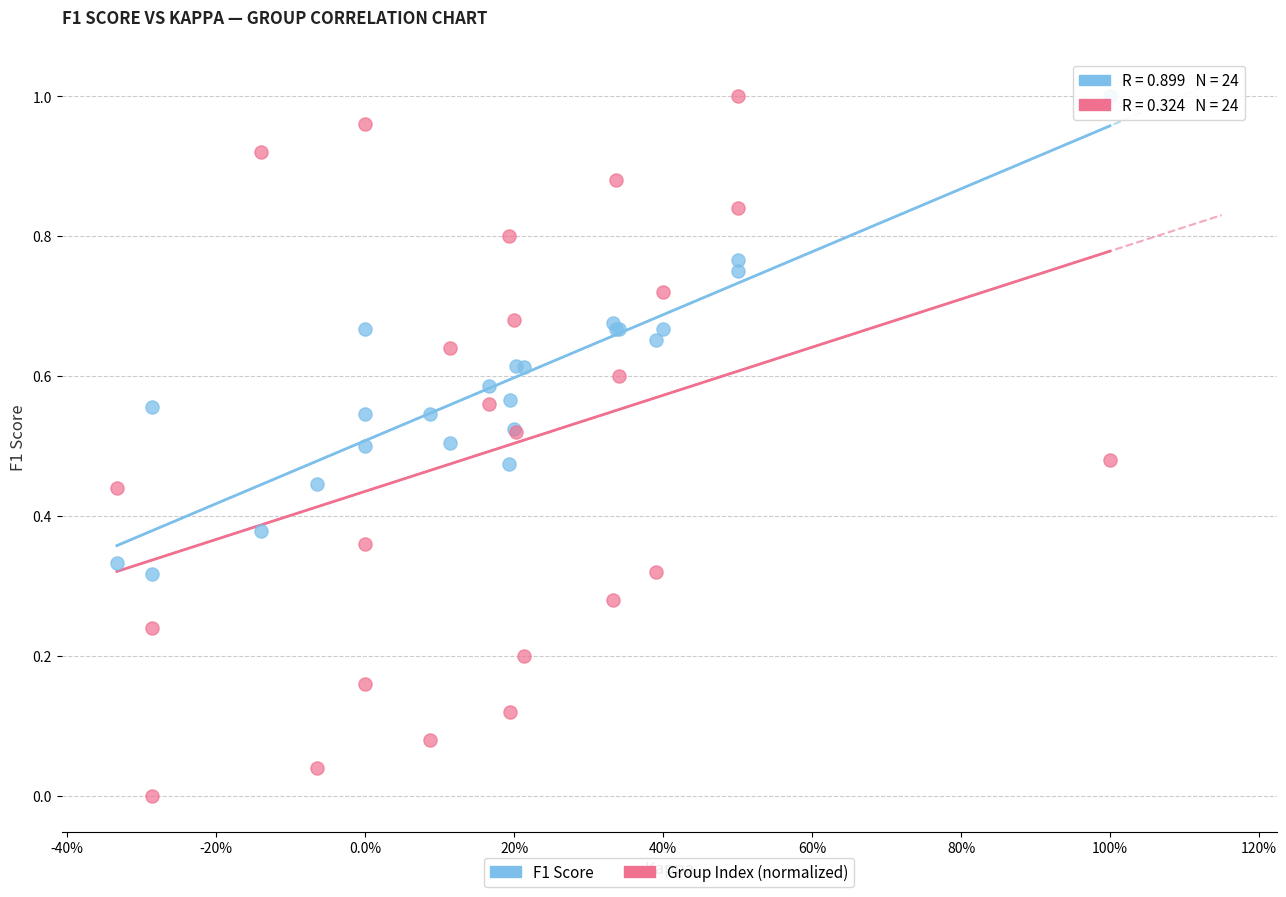

What is the X range (max minus min) for the scatter plot?

1.3